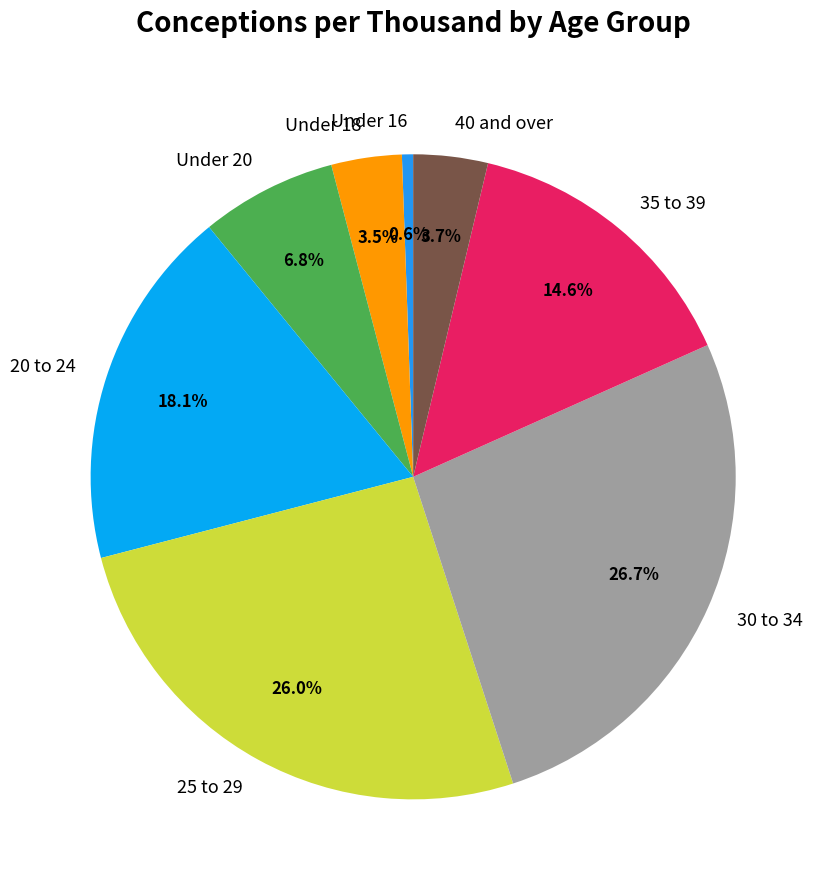

To the nearest percent, what is the difference between the 20 to 24 and 35 to 39 slice percentages?

4%